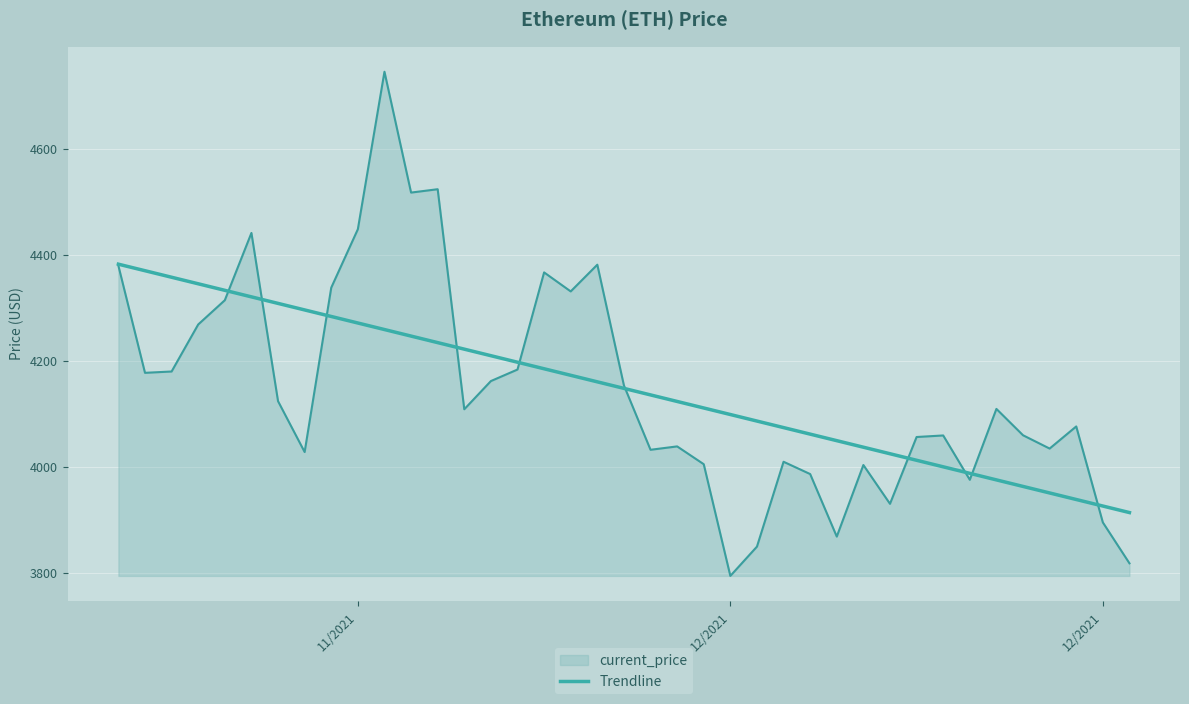

Which series has the widest spread of values?

current_price